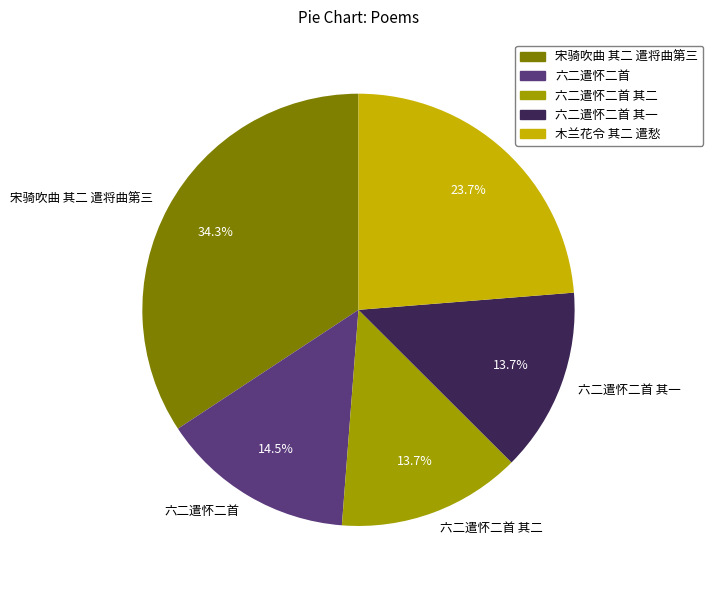

Which has a higher value, 六二遣怀二首 or 木兰花令 其二 遣愁?

木兰花令 其二 遣愁